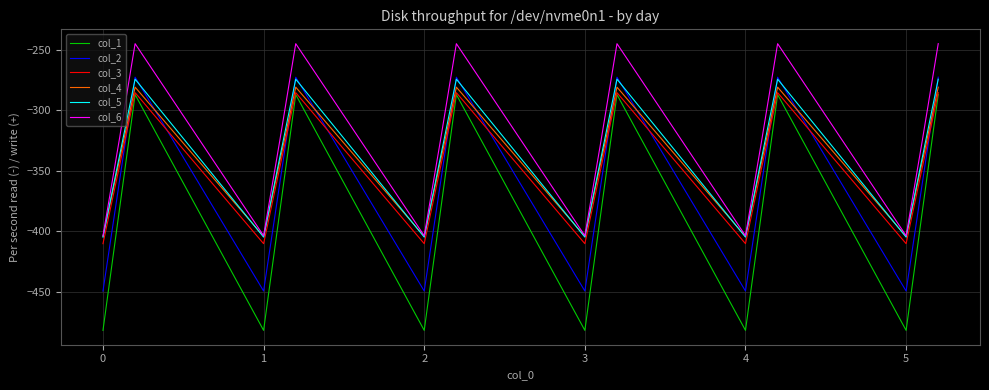

Which series has the largest total across all categories?

col_6